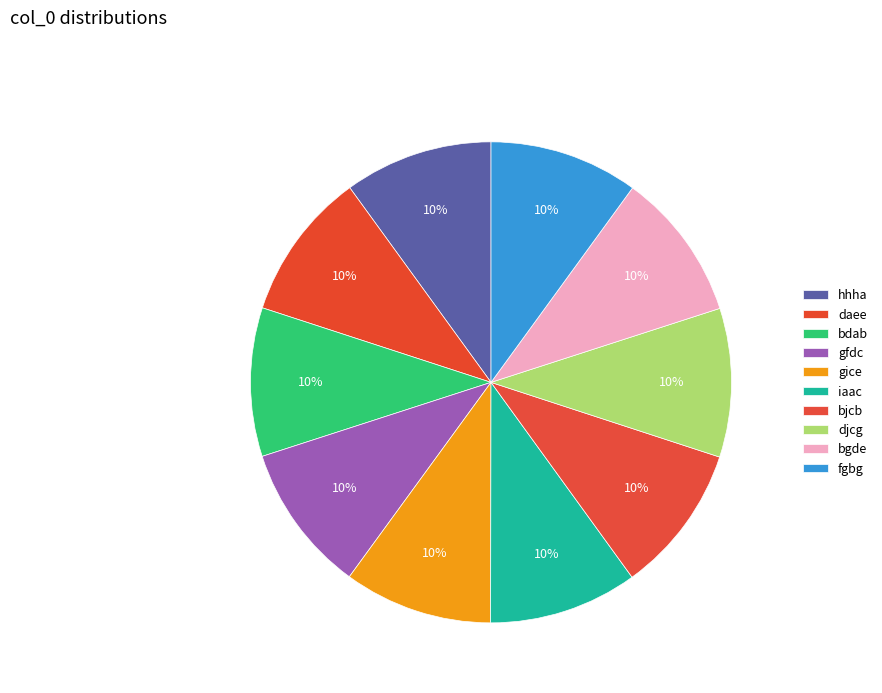

To the nearest percent, what is the combined percentage of gice and daee?

20%